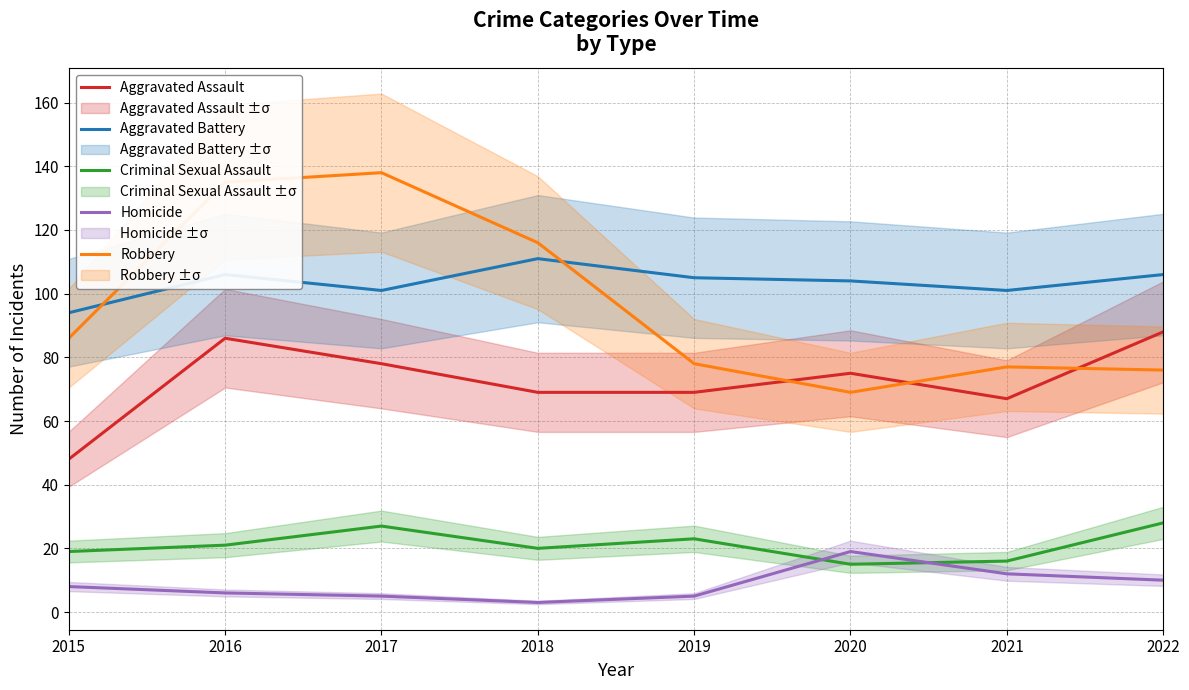

What is the difference between the maximum and minimum values in the Aggravated Assault series?

40